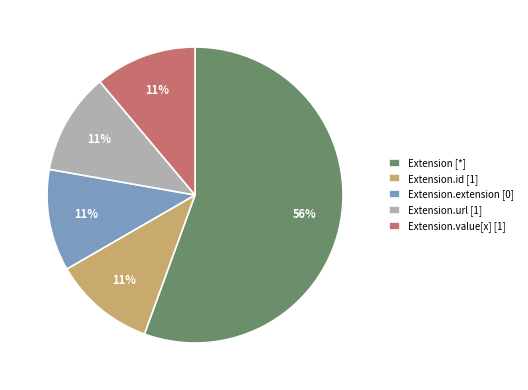

The Extension.url [1] slice represents 11% of the pie. True or false?

True